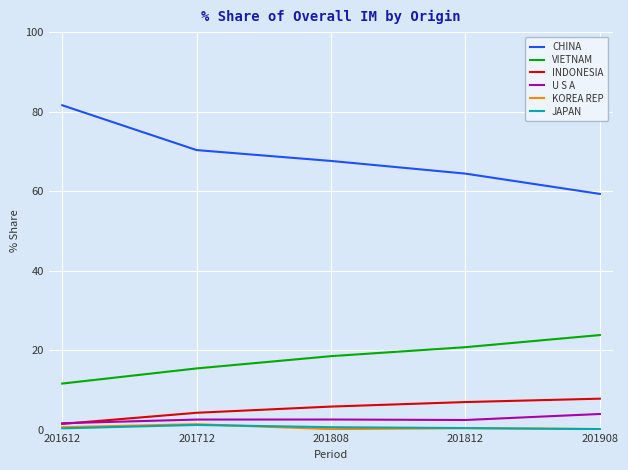

What is the lowest value of the U S A series?

1.6